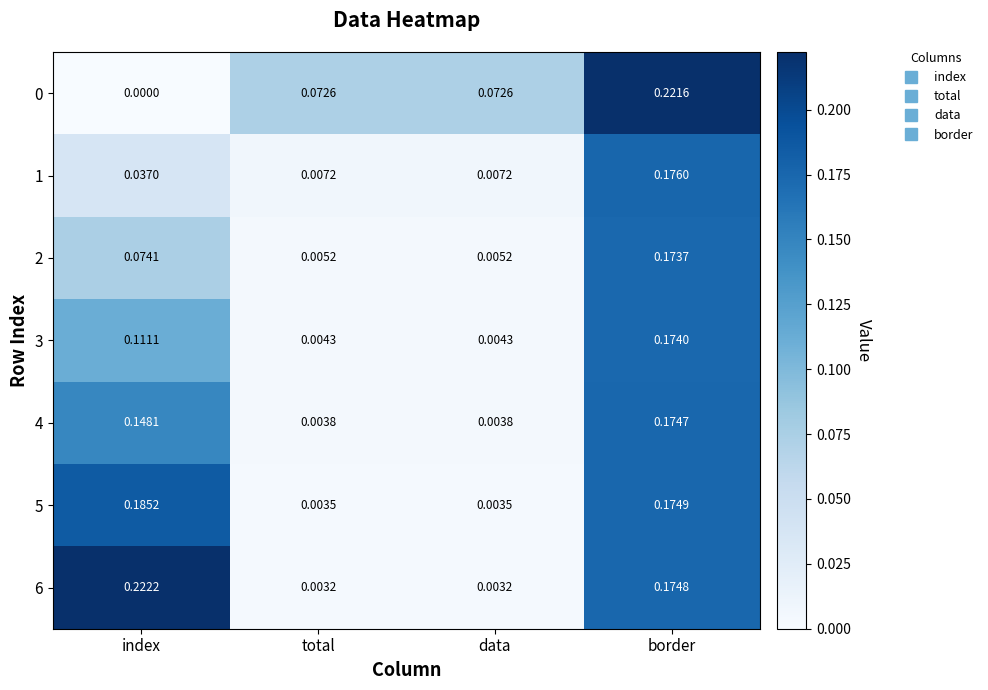

At which category is the sum across all series the highest?

border